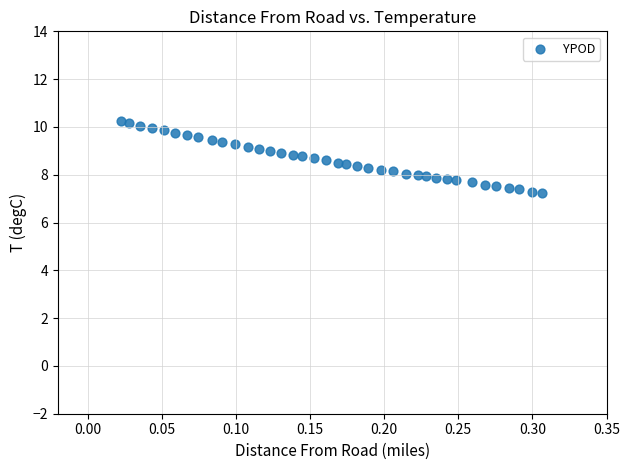

What is the range of X values (max minus min)?

0.3